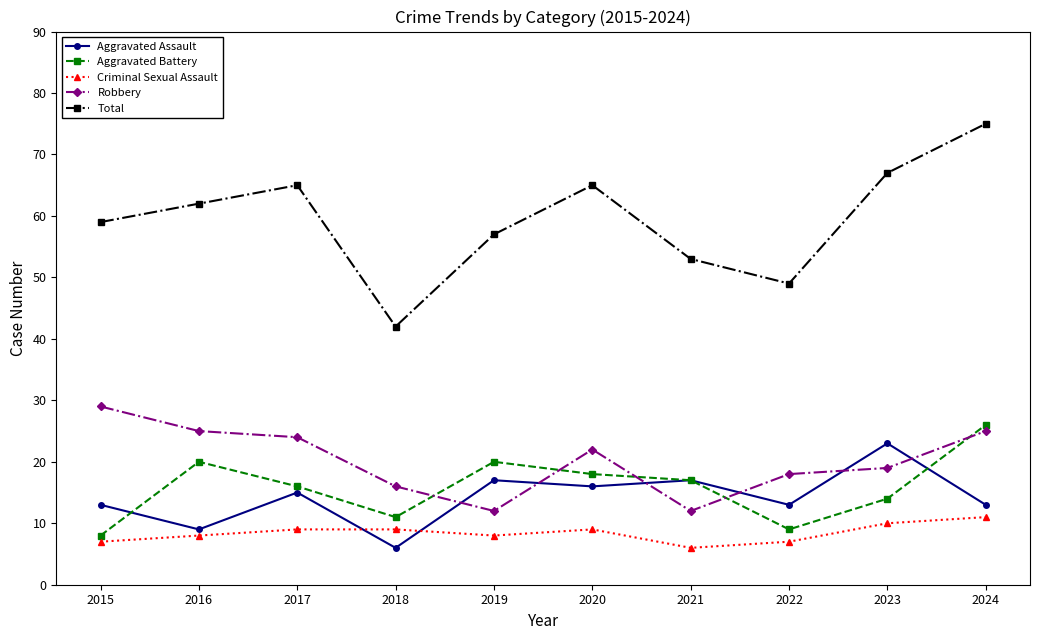

How many series are shown in this chart?

5